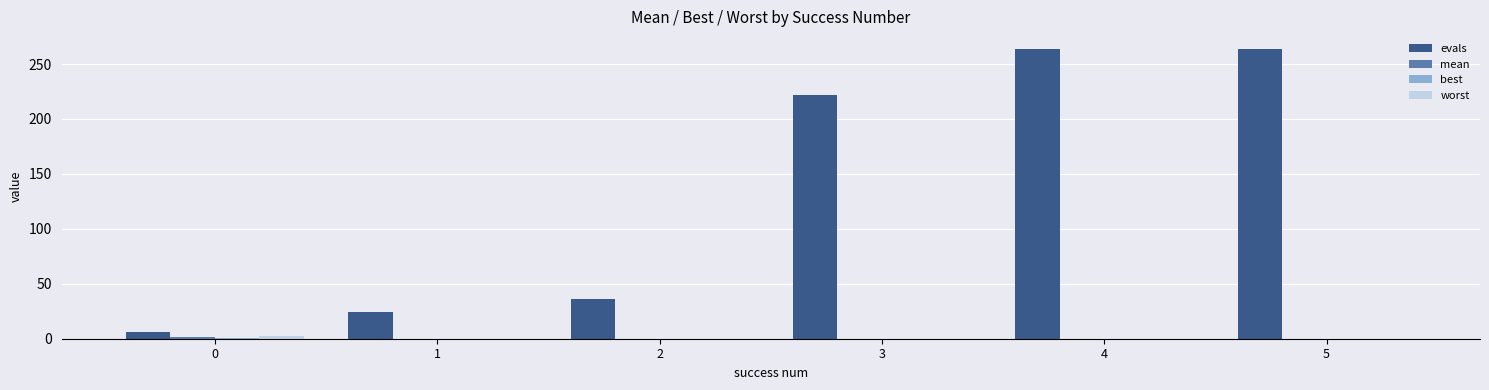

Which series has the largest total across all categories?

evals